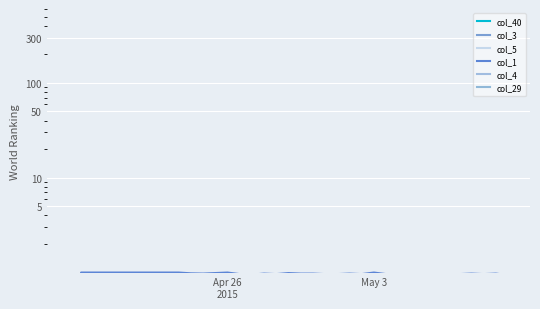

How many data points in col_5 are above 0?

36